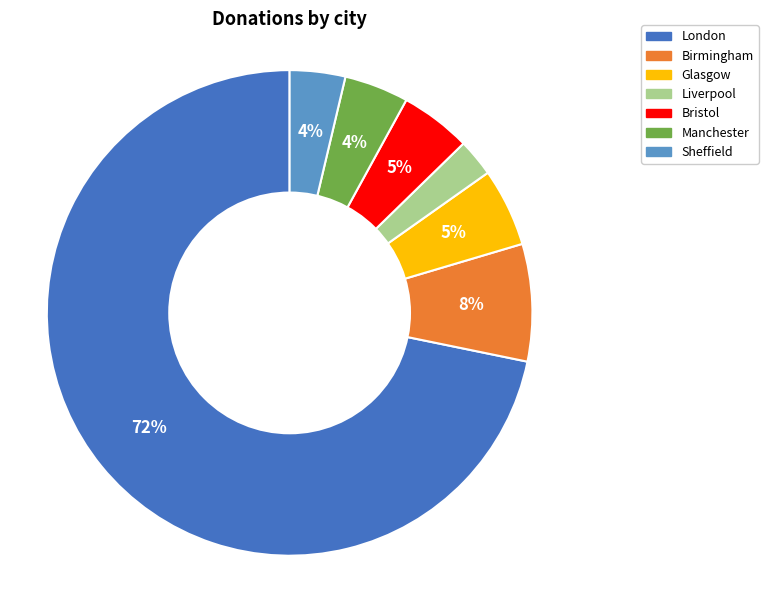

What percentage is the London slice, to the nearest percent?

72%